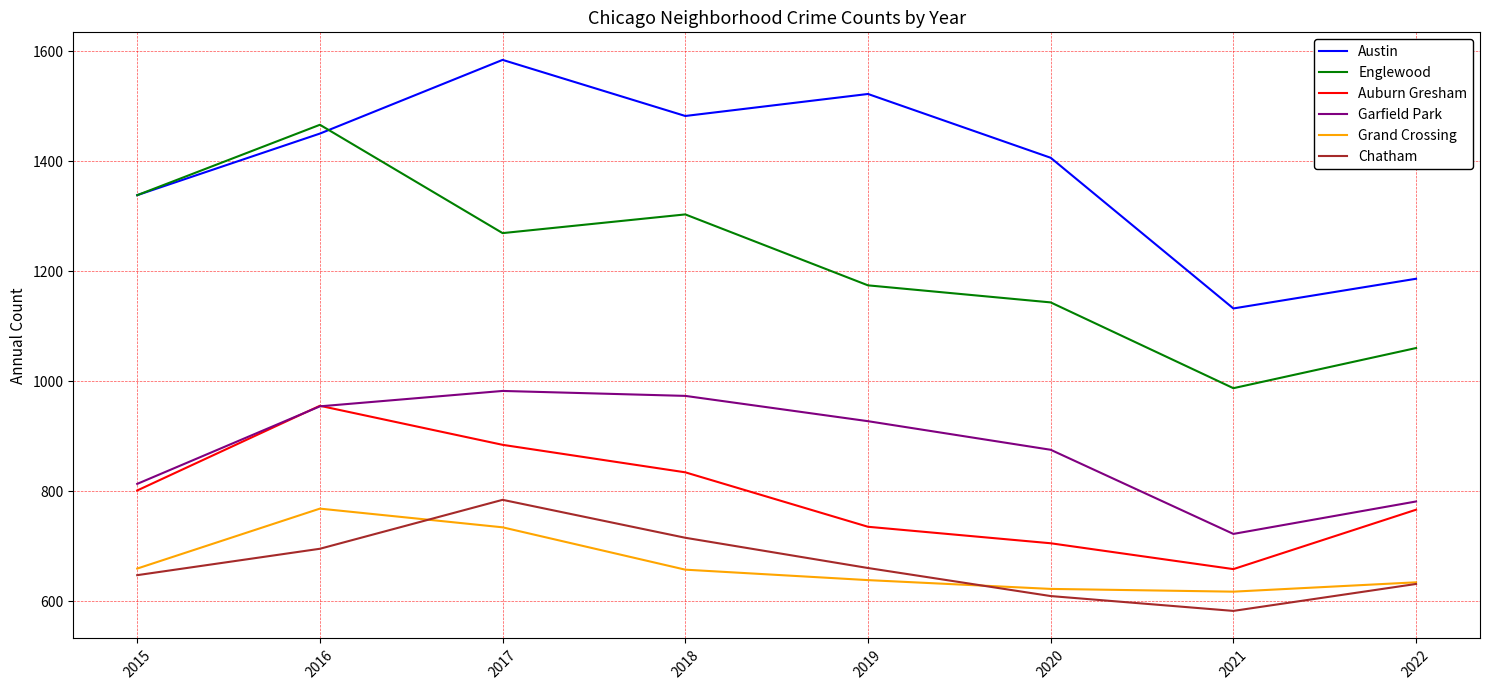

What is the lowest value of the Grand Crossing series?

617